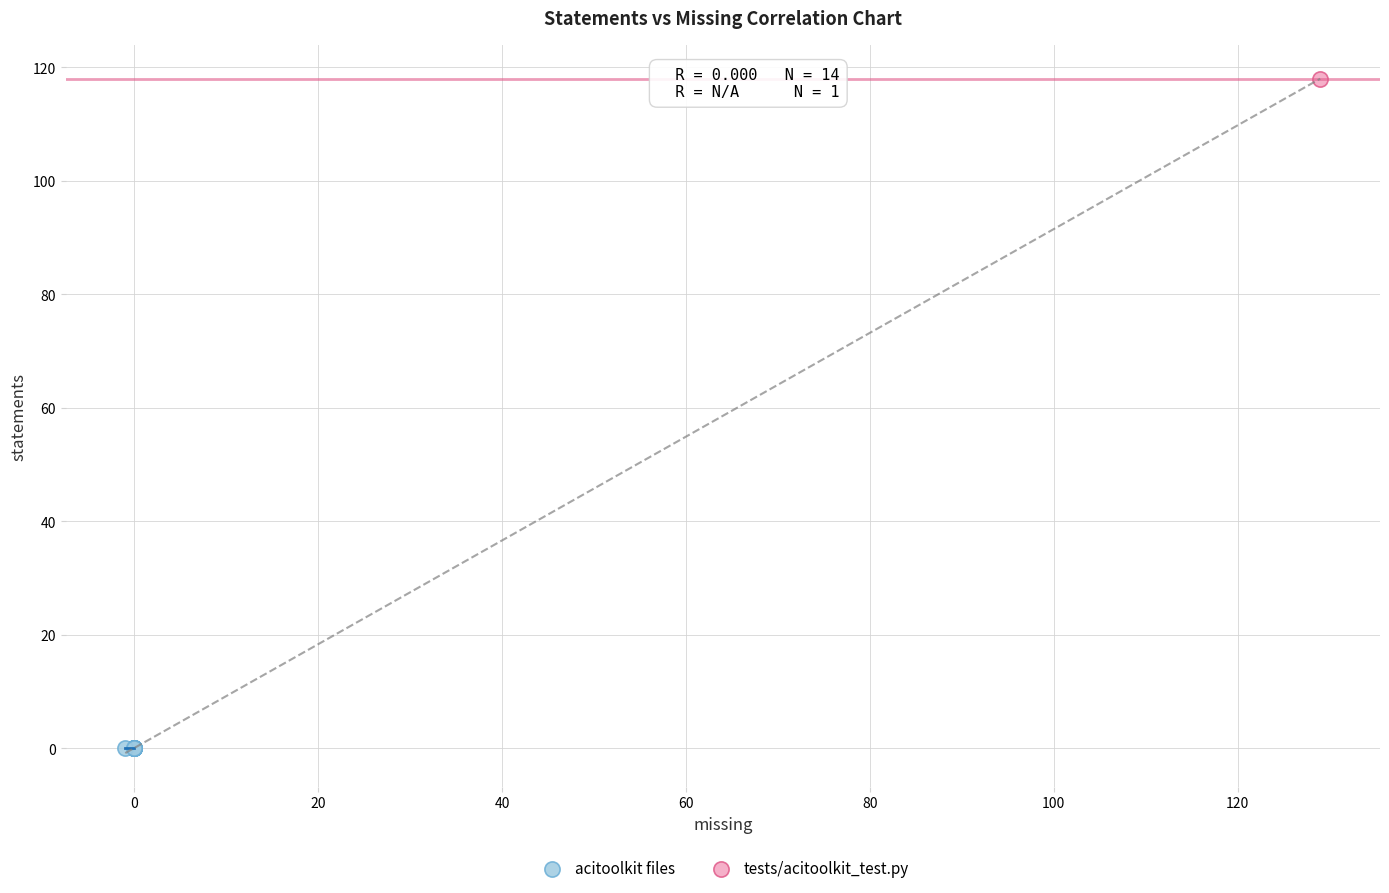

Which series contains the highest Y value?

tests/acitoolkit_test.py